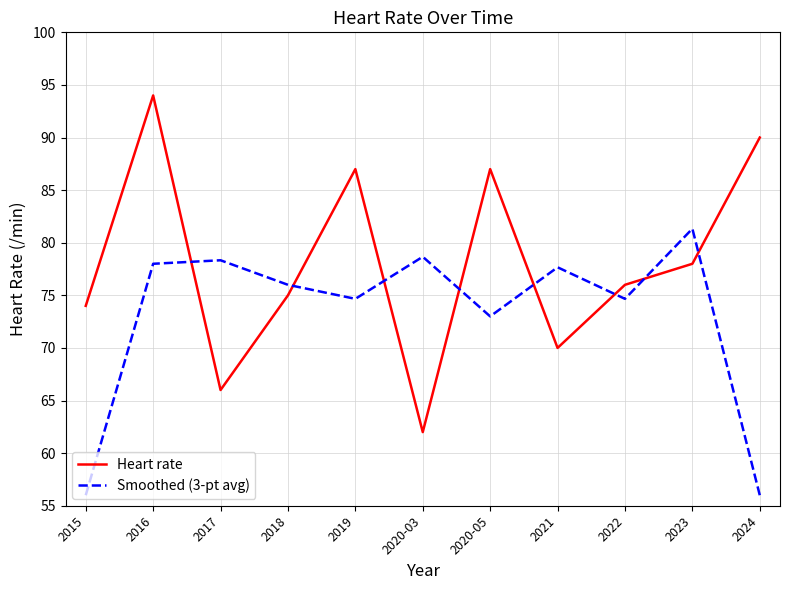

List the series in order of their peak value, lowest first.

Smoothed (3-pt avg), Heart rate